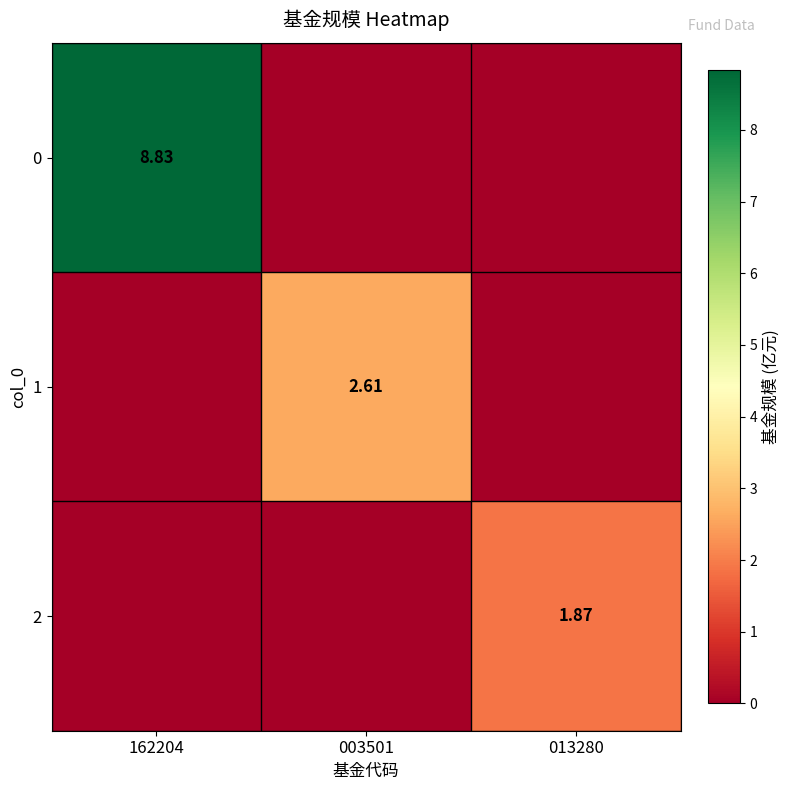

How many values in the 1 series exceed 0?

1